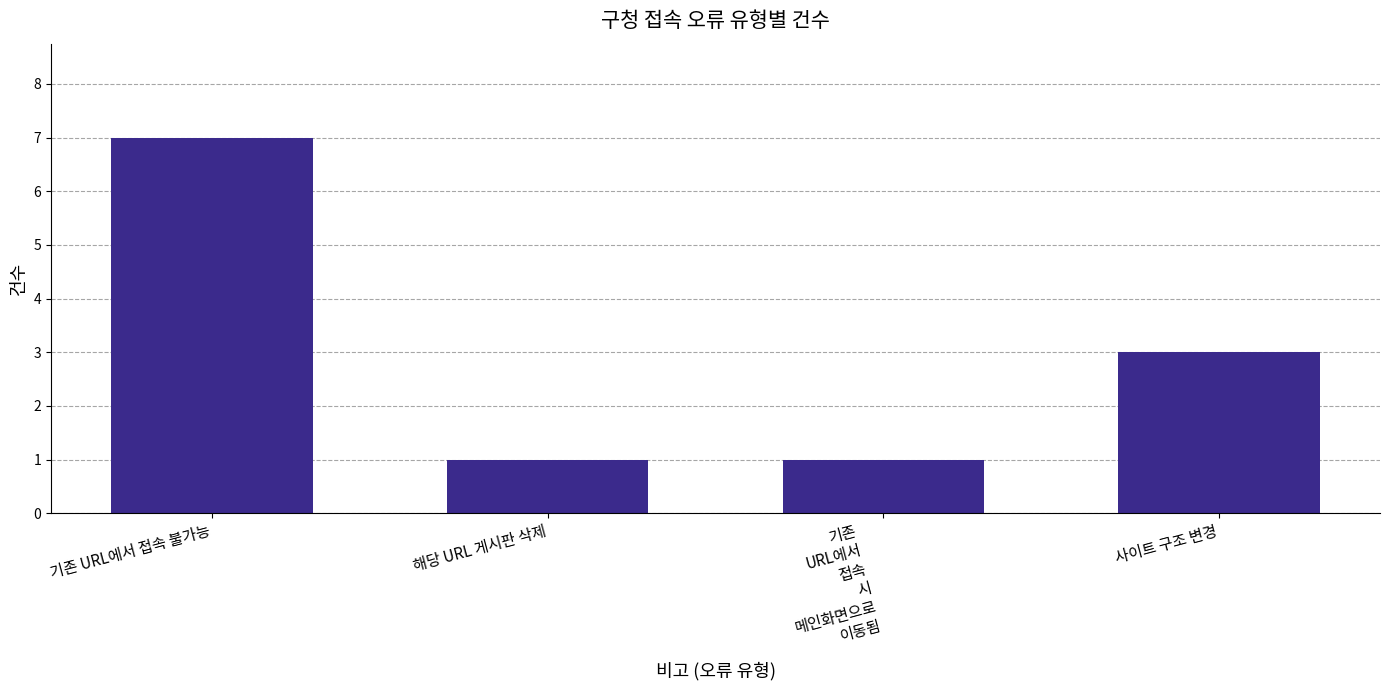

Reading right to left, what are all the values shown in this chart?

3	1	1	7